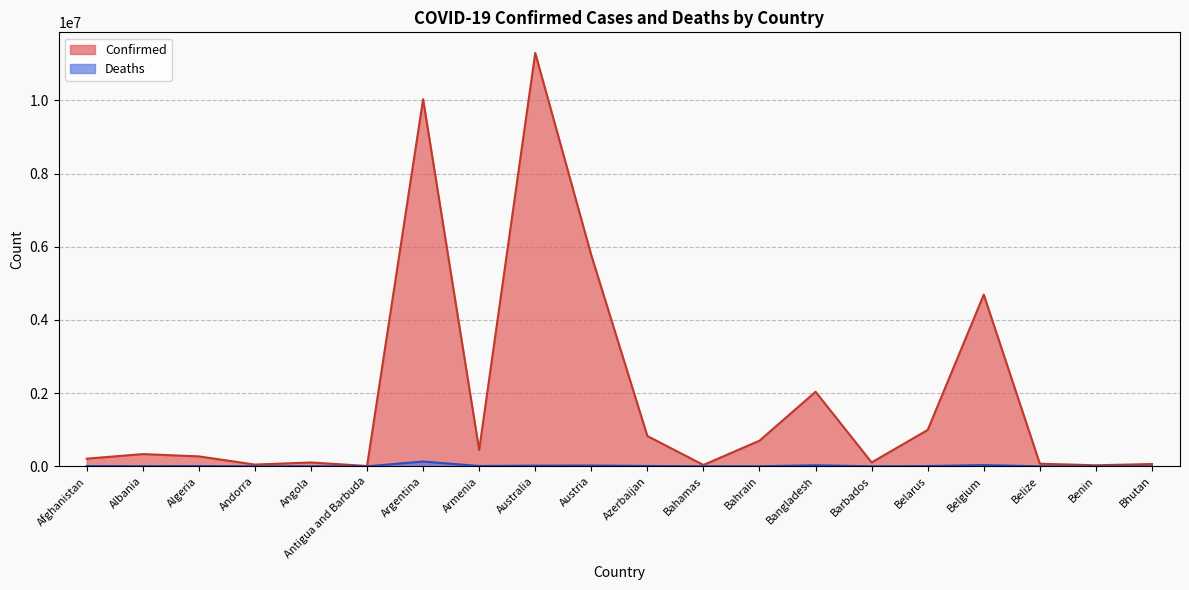

Reading right to left, extract all data points from this chart.

Confirmed: 62598	27989	70610	4691499	994037	106157	2037478	700284	37491	827880	5769255	11295446	446008	10032709	9106	105184	47820	271369	334144	208432
Deaths: 21	163	688	33557	7118	571	29441	1542	833	10081	21658	18615	8717	130394	146	1931	165	6881	3596	7875